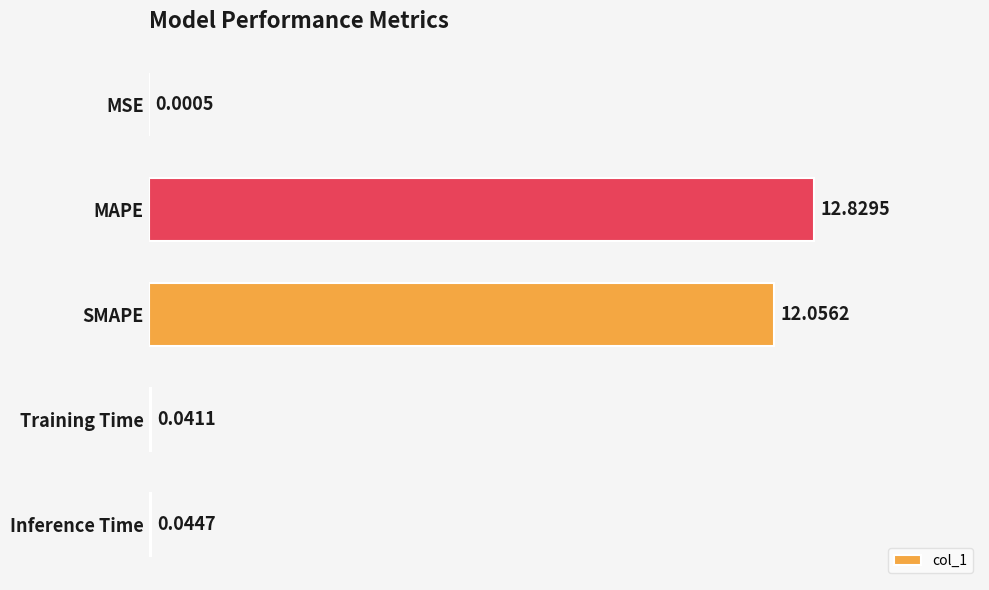

Between MAPE and Inference Time, which is larger?

MAPE